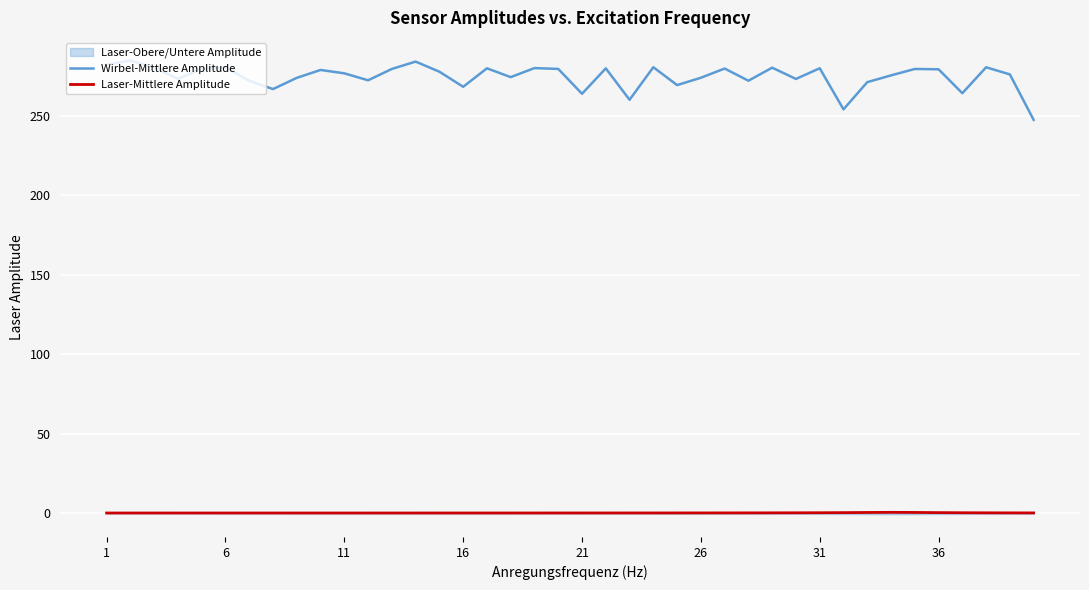

True or false: Laser-Mittlere Amplitude and Wirbel-Mittlere Amplitude intersect in this chart.

False